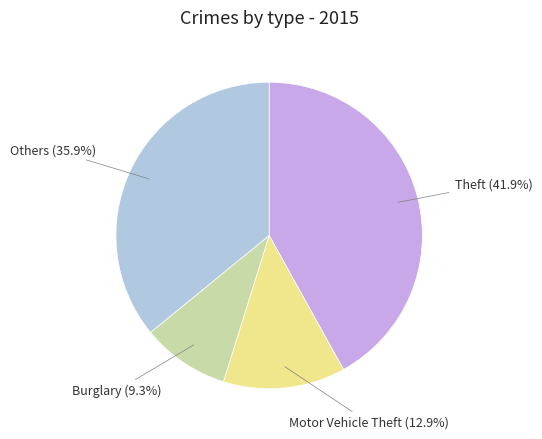

What is the smallest slice in the pie chart?

Burglary